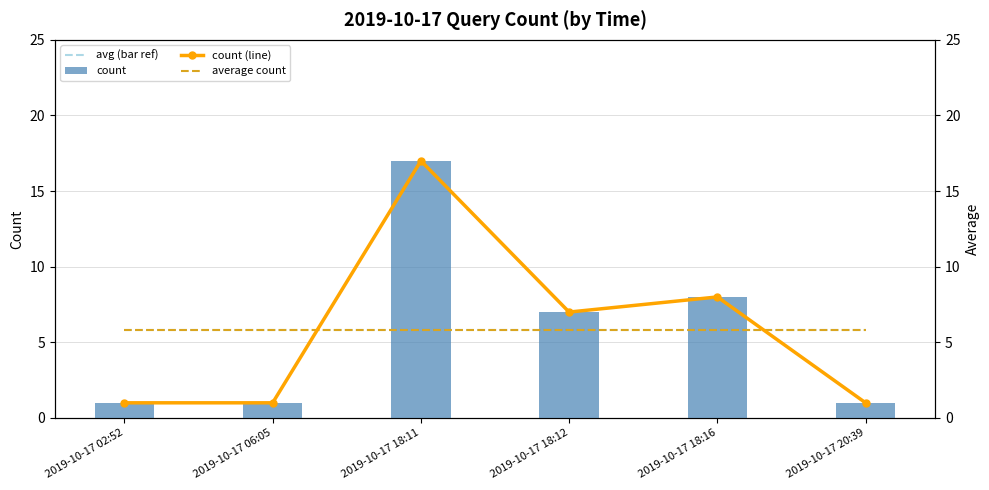

Which category has the lowest value across all series?

2019-10-17 02:52